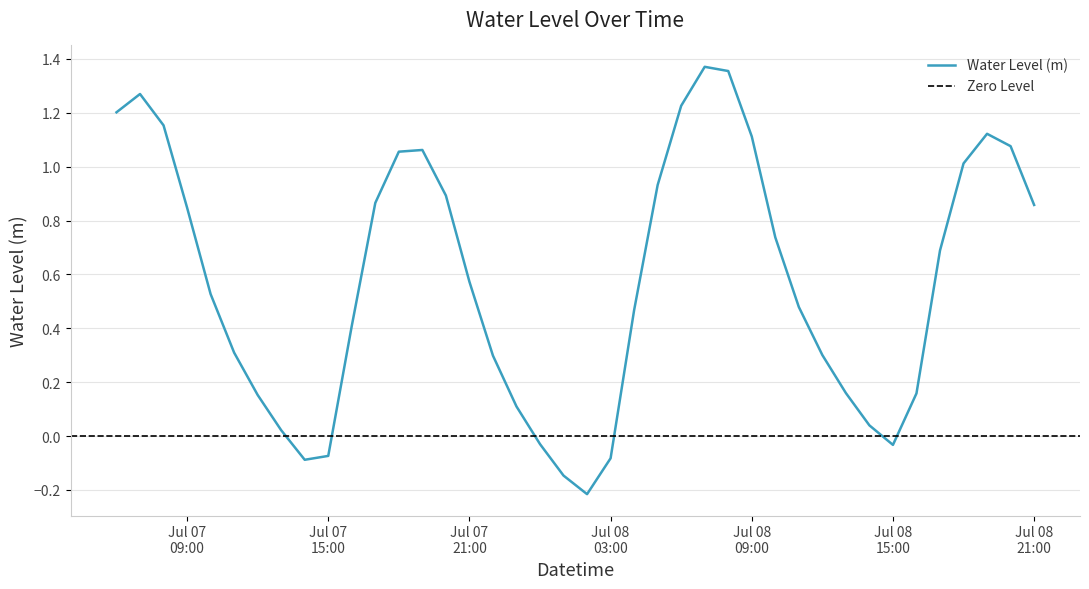

Reading left to right, extract all data points from this chart.

1.2	1.3	1.2	0.8	0.5	0.3	0.2	0.0	-0.1	-0.1	0.4	0.9	1.1	1.1	0.9	0.6	0.3	0.1	-0.0	-0.1	-0.2	-0.1	0.5	0.9	1.2	1.4	1.4	1.1	0.7	0.5	0.3	0.2	0.0	-0.0	0.2	0.7	1.0	1.1	1.1	0.9